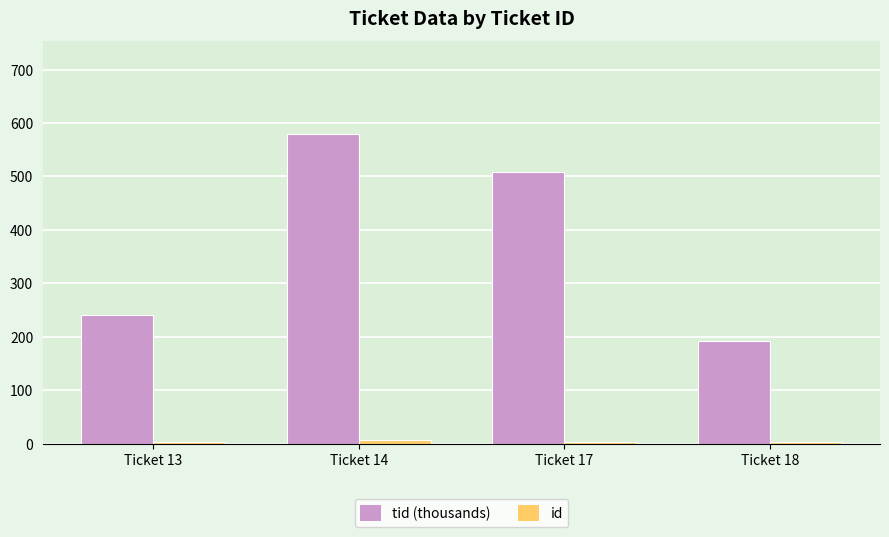

At which category is the sum across all series the highest?

Ticket 14